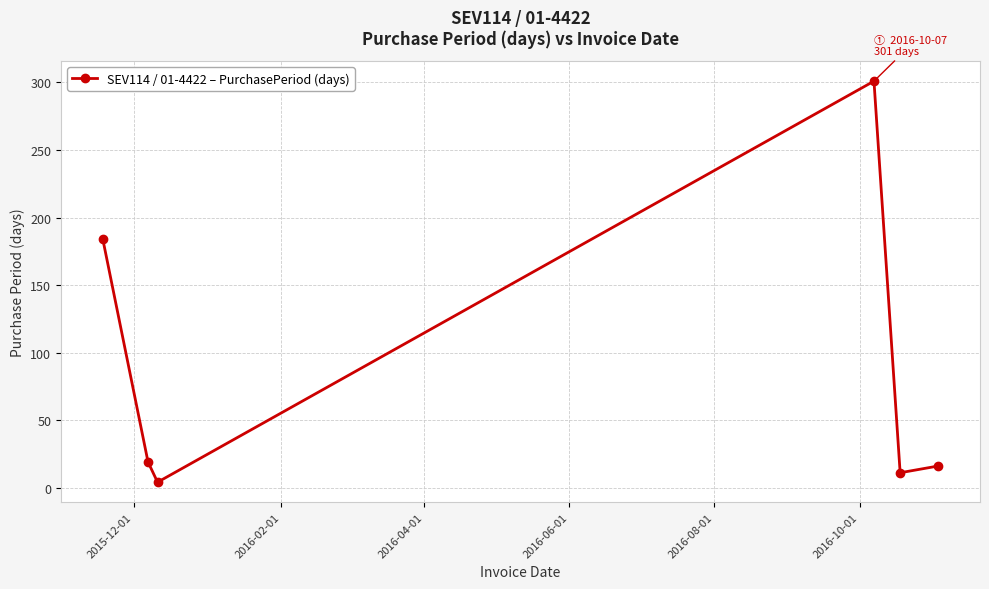

What is the greatest value displayed?

301